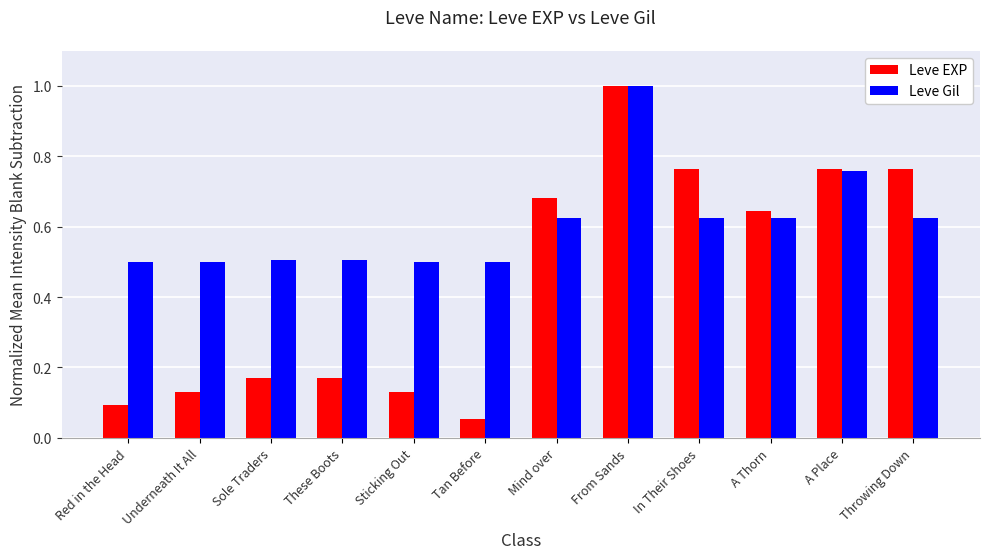

What is the maximum value for Leve Gil?

1.0